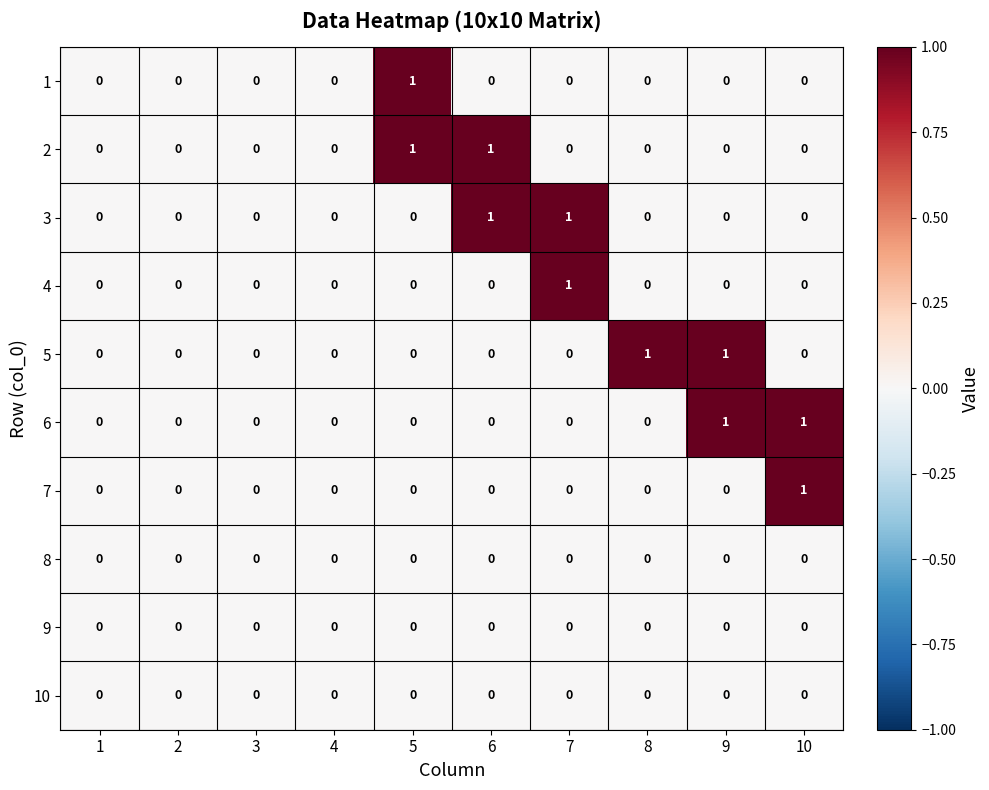

The value of 2 at 3 is 0. True or false?

True